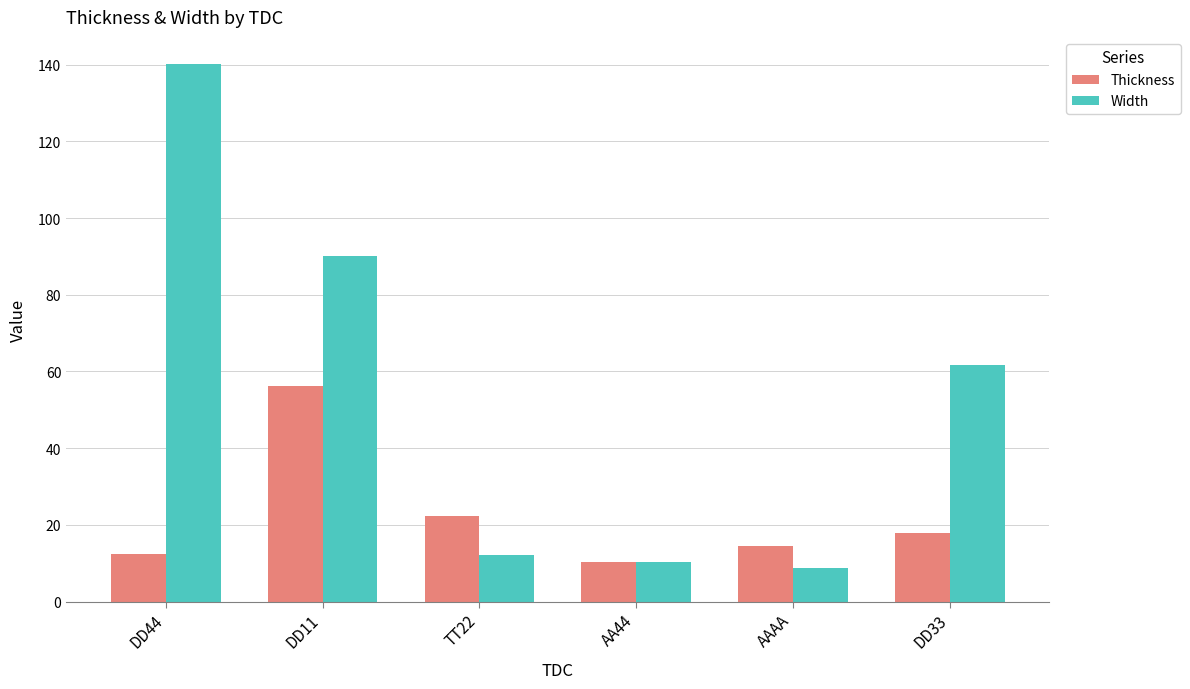

What is the spread (max minus min) of values at DD33?

43.8